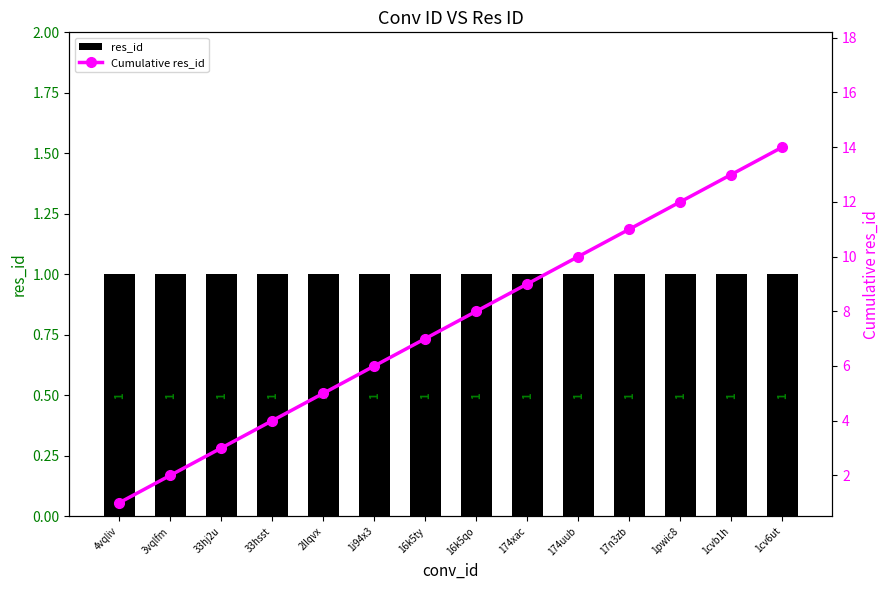

Does the chart contain any negative values?

No